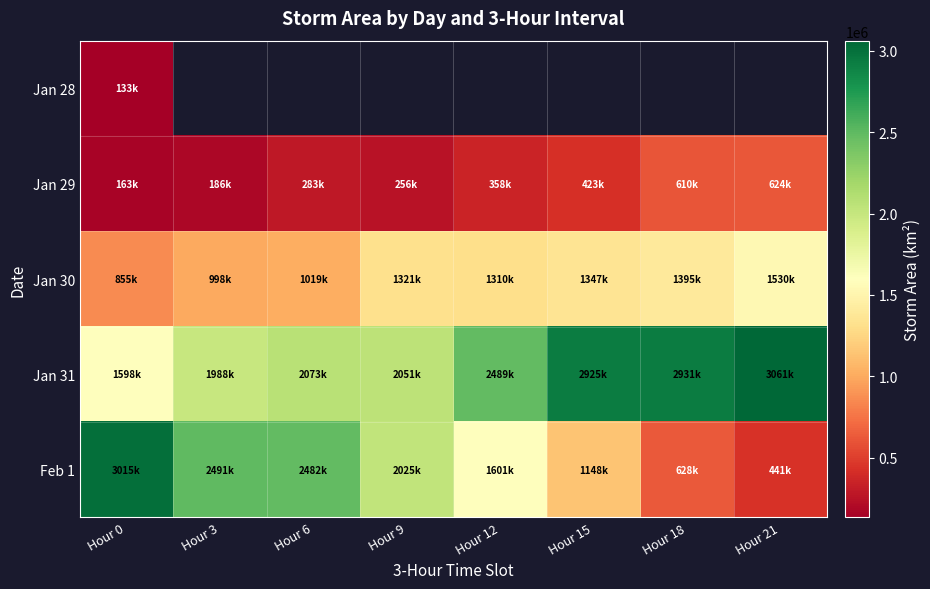

Which label corresponds to the smallest value in the chart?

Hour 0